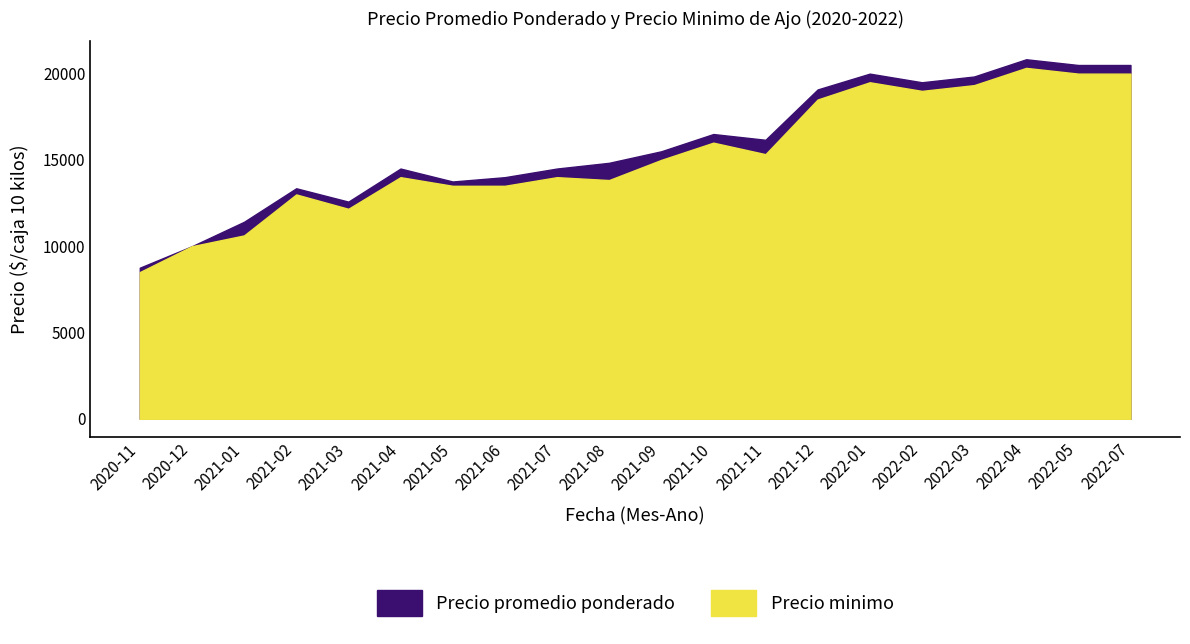

What is the highest value of the Precio promedio ponderado series?

20833